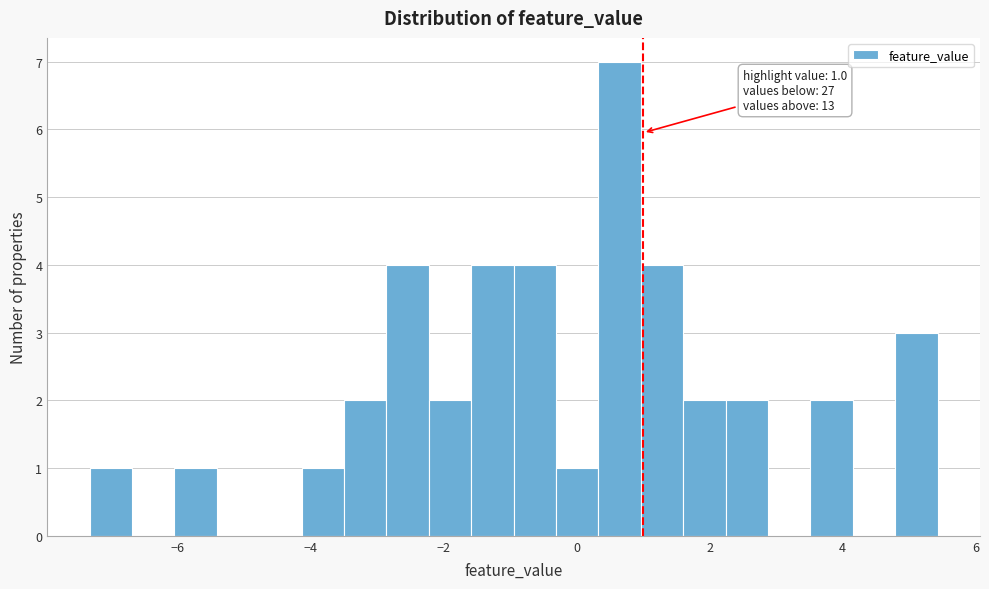

Around what value on the x-axis is the tallest bar? Give the approximate position of its centre, as read against the axis.

0.6